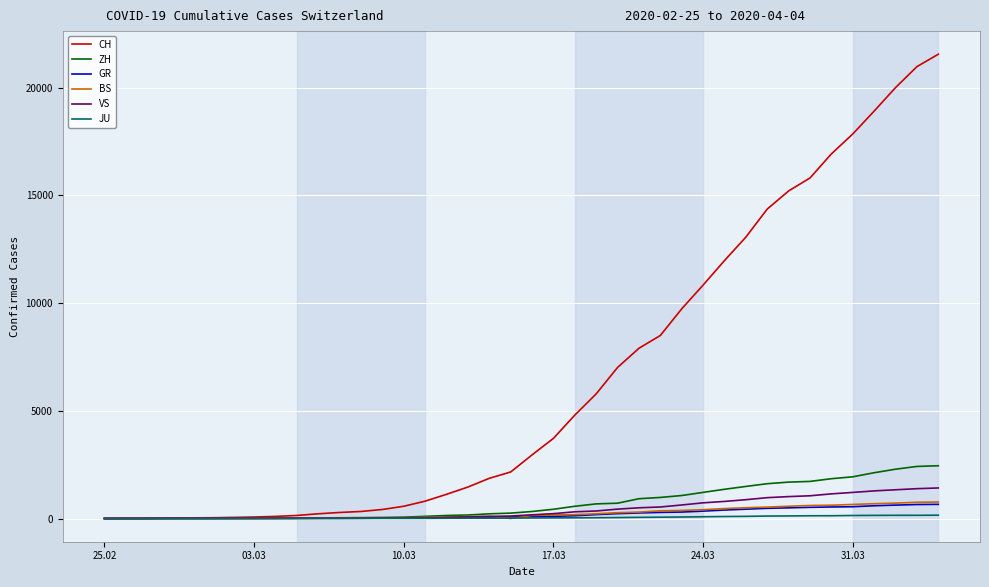

Which series has the widest spread of values?

CH